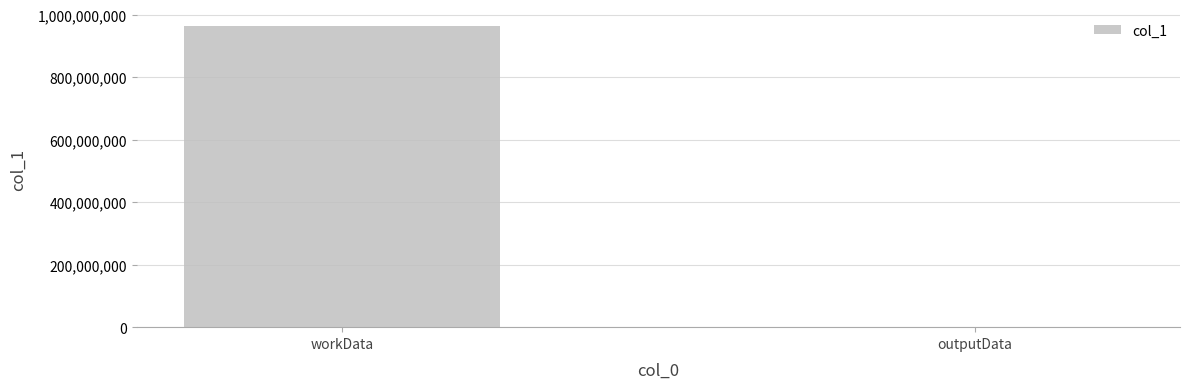

What is the difference between the values at outputData and workData?

963320149